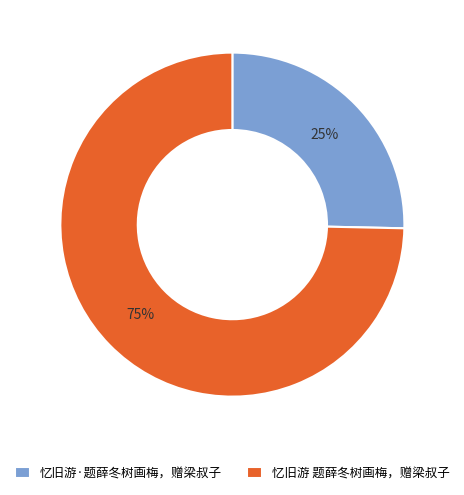

How many slices are in this pie chart?

2